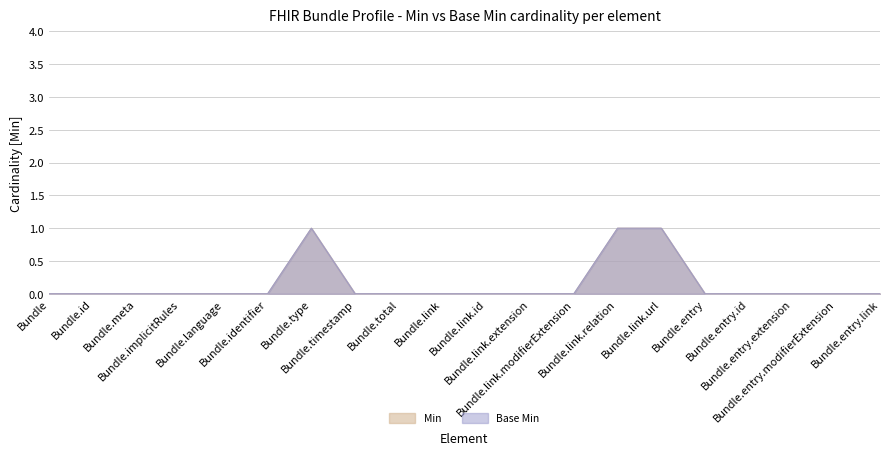

Reading left to right, list all the values displayed in this chart.

Min: 0	0	0	0	0	0	1	0	0	0	0	0	0	1	1	0	0	0	0	0
Base Min: 0	0	0	0	0	0	1	0	0	0	0	0	0	1	1	0	0	0	0	0